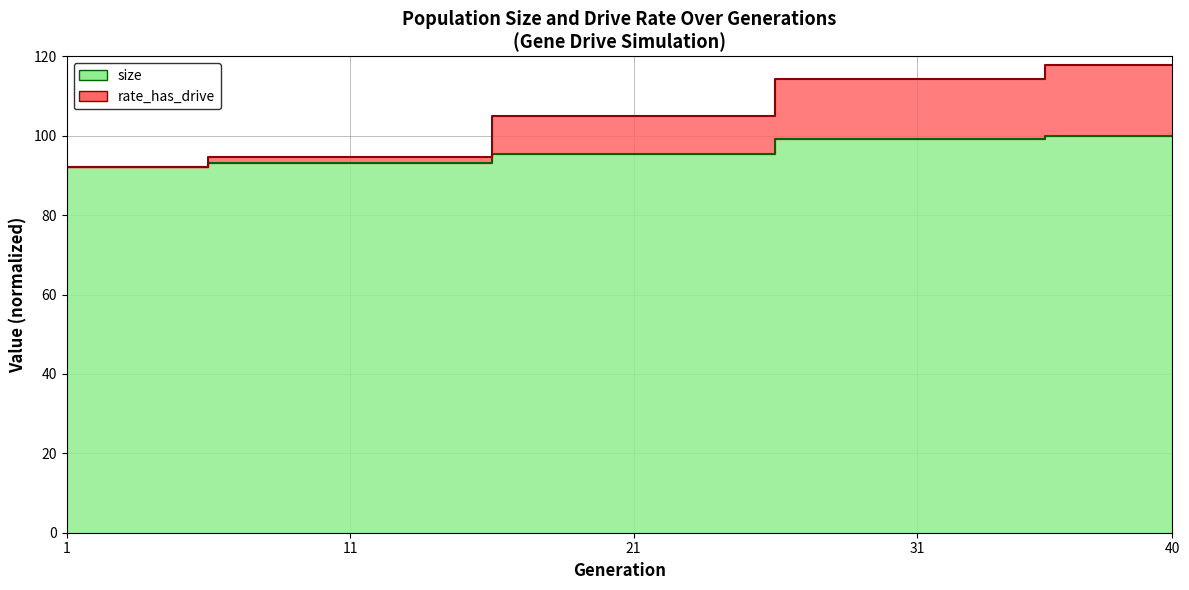

Read the size (line) value at 21.

95.4